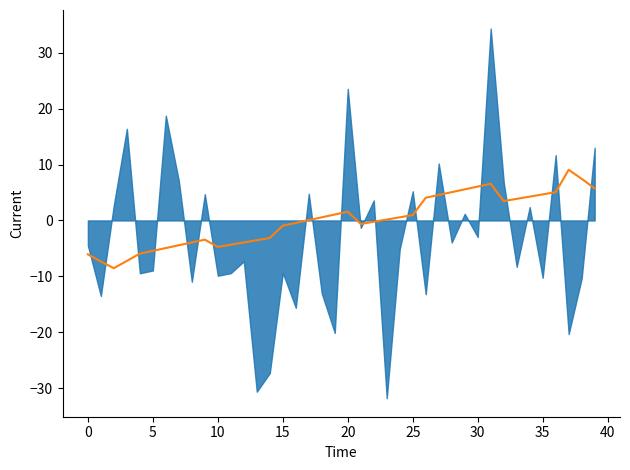

How many interior local peaks (higher than both neighbors) does the data have?

4